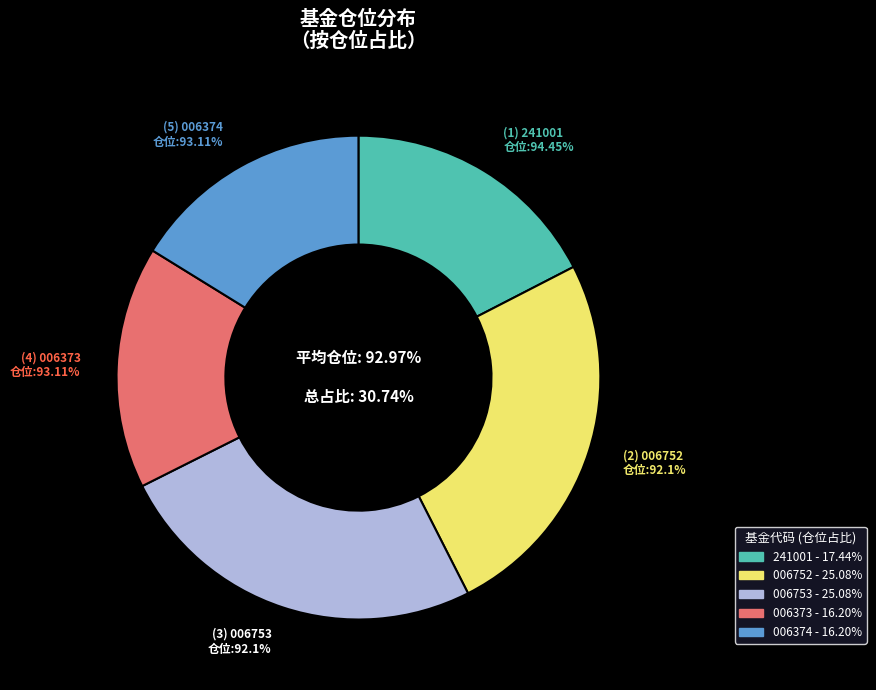

Does any single category account for the majority?

No